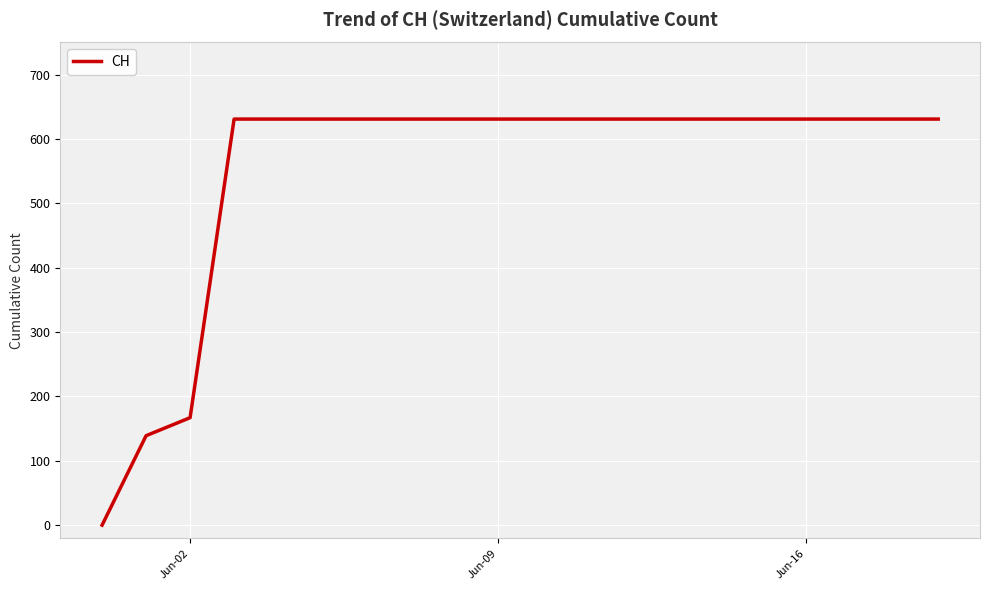

What is the greatest value displayed?

631